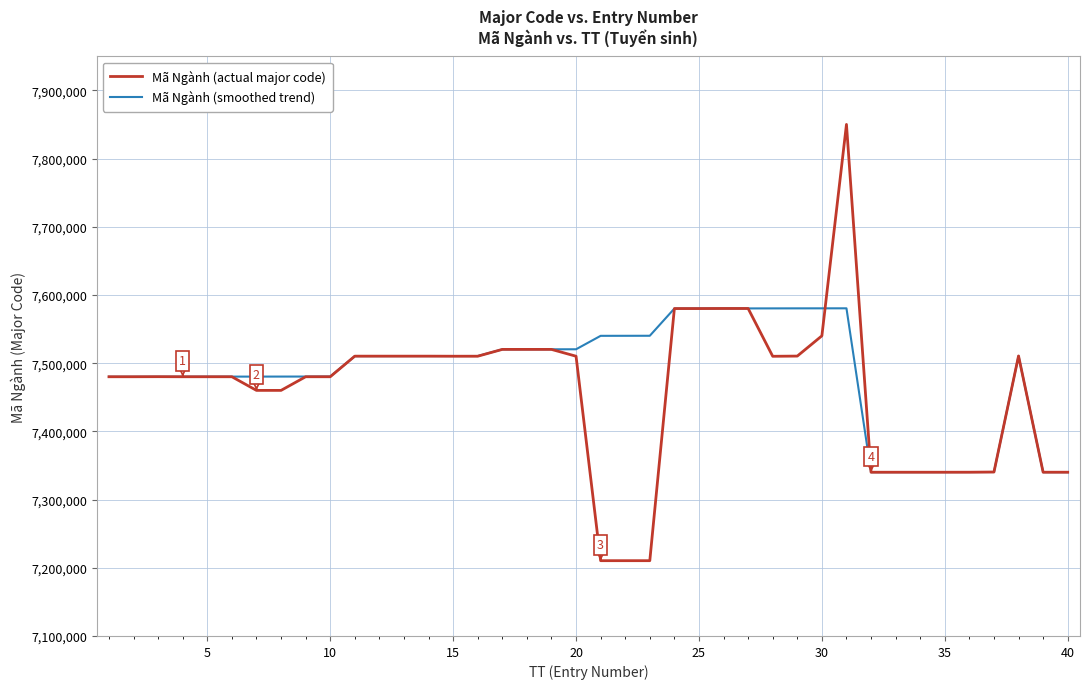

What is the maximum value for Mã Ngành (smoothed trend)?

7580450